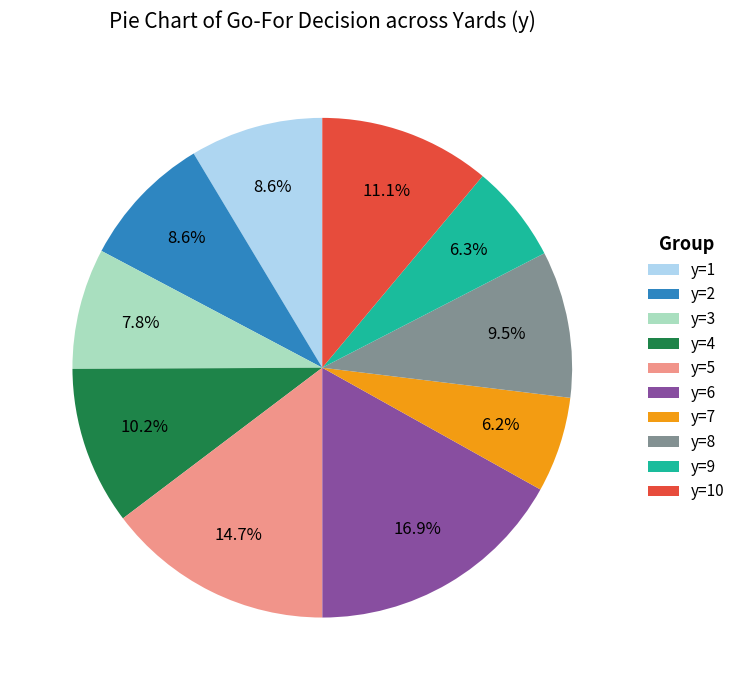

Does y=8 account for over 50% of the chart?

No